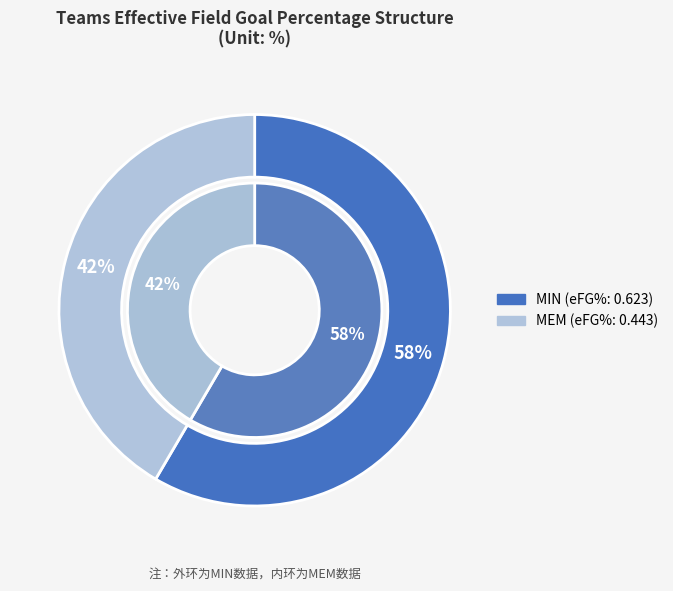

Does MEM account for over 50% of the chart?

No